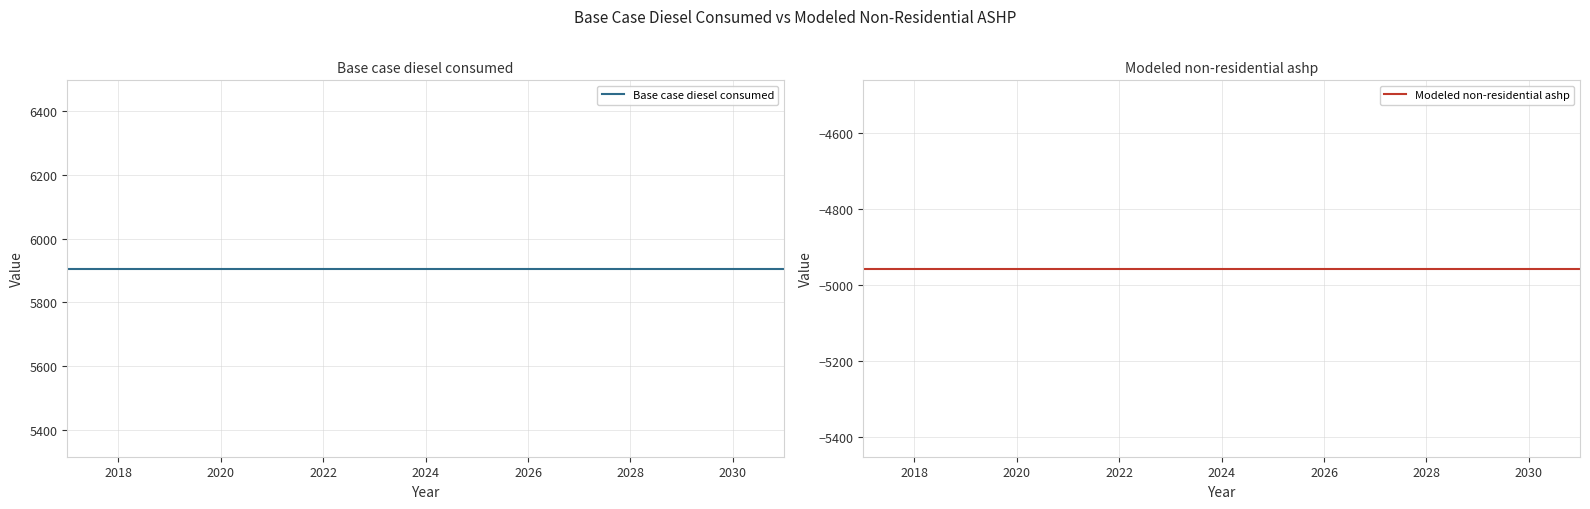

What is the difference between the highest and lowest values at 2028?

10862.5